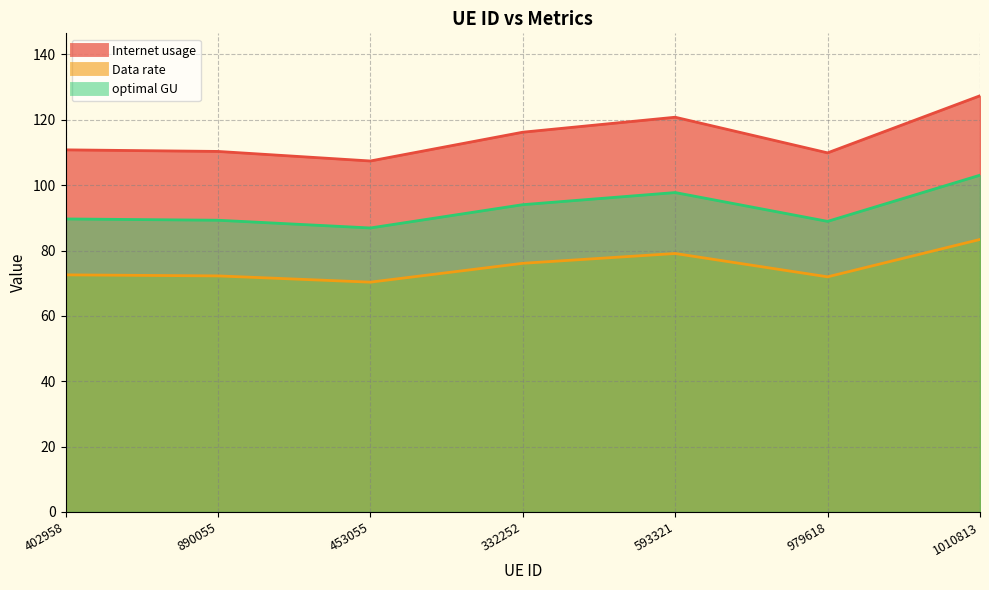

What is the approximate value of Internet usage at 332252?

76.1